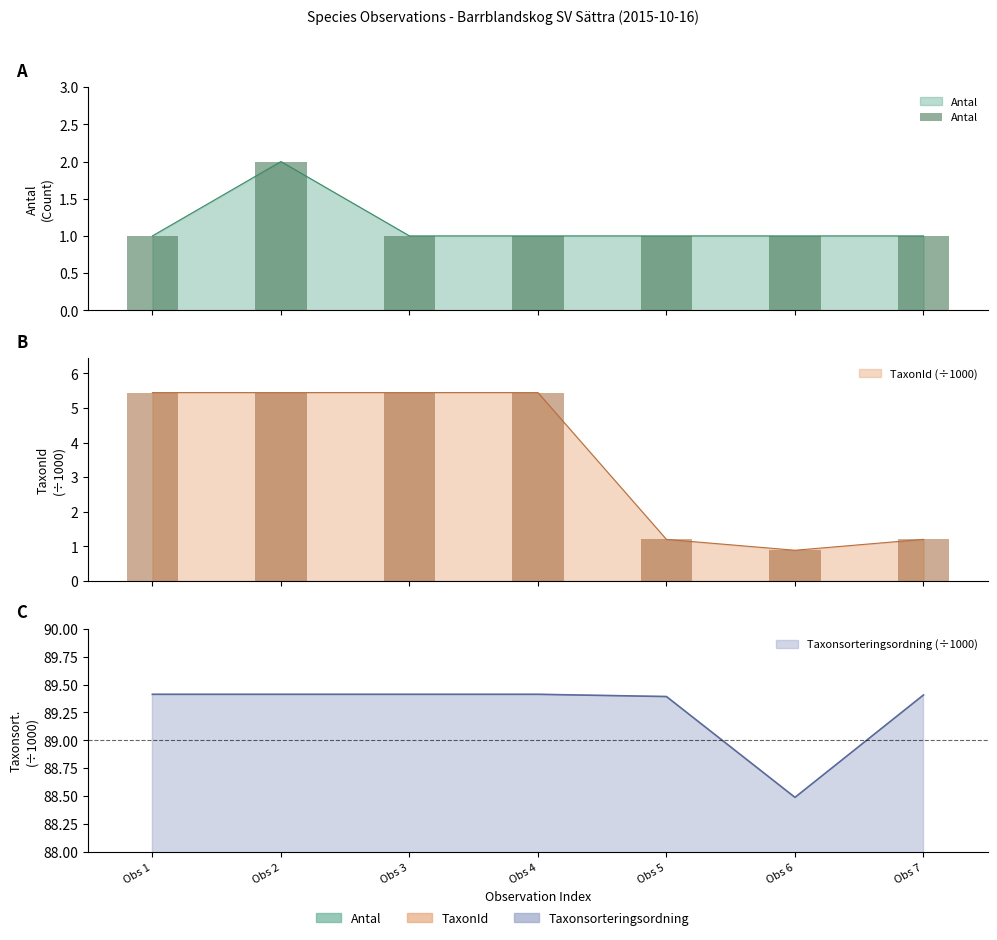

Rank the categories by value from lowest to highest.

Obs 1, Obs 3, Obs 4, Obs 5, Obs 6, Obs 7, Obs 2